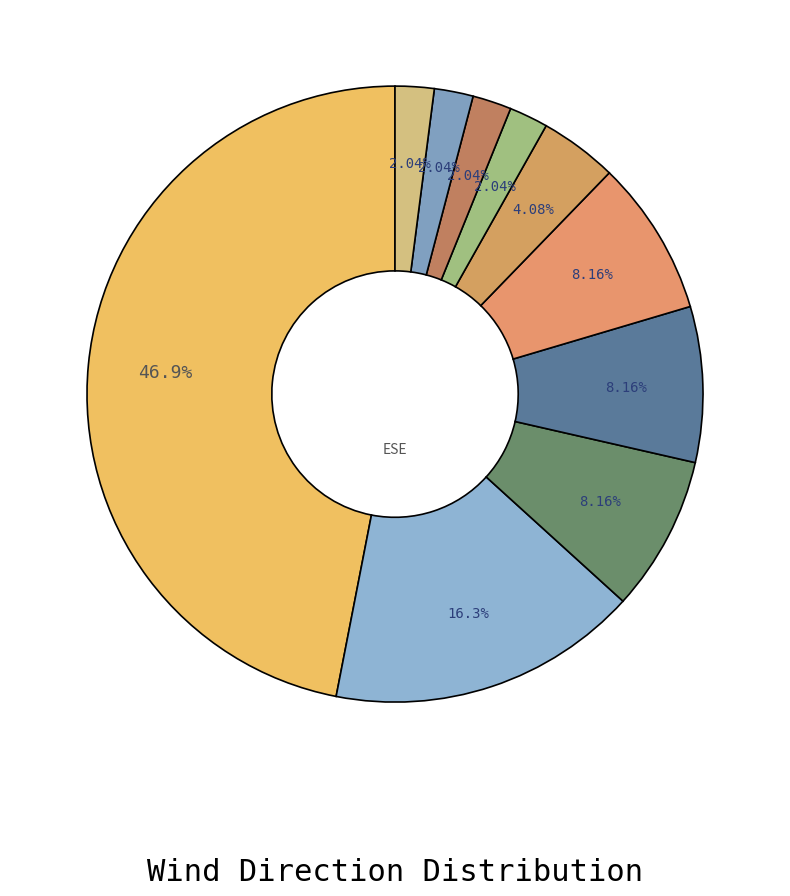

Which slice is the smallest?

CALM